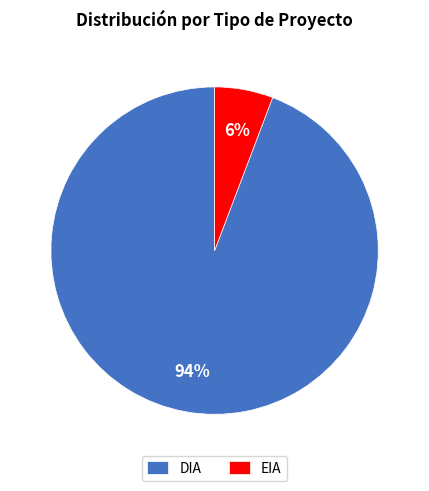

Between EIA and DIA, which is larger?

DIA